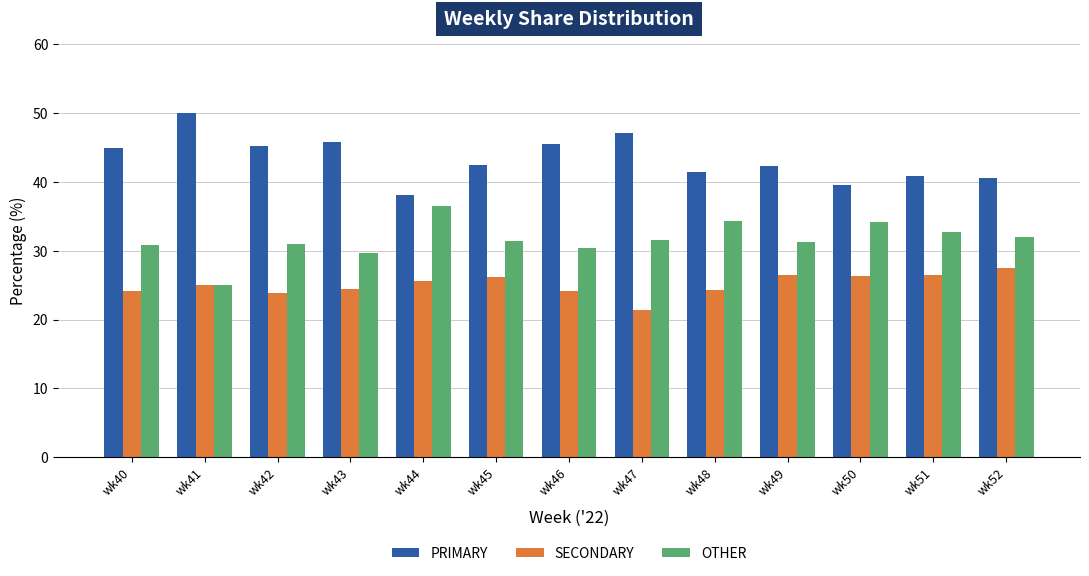

What is the difference between the OTHER values at wk47 and wk44?

4.9